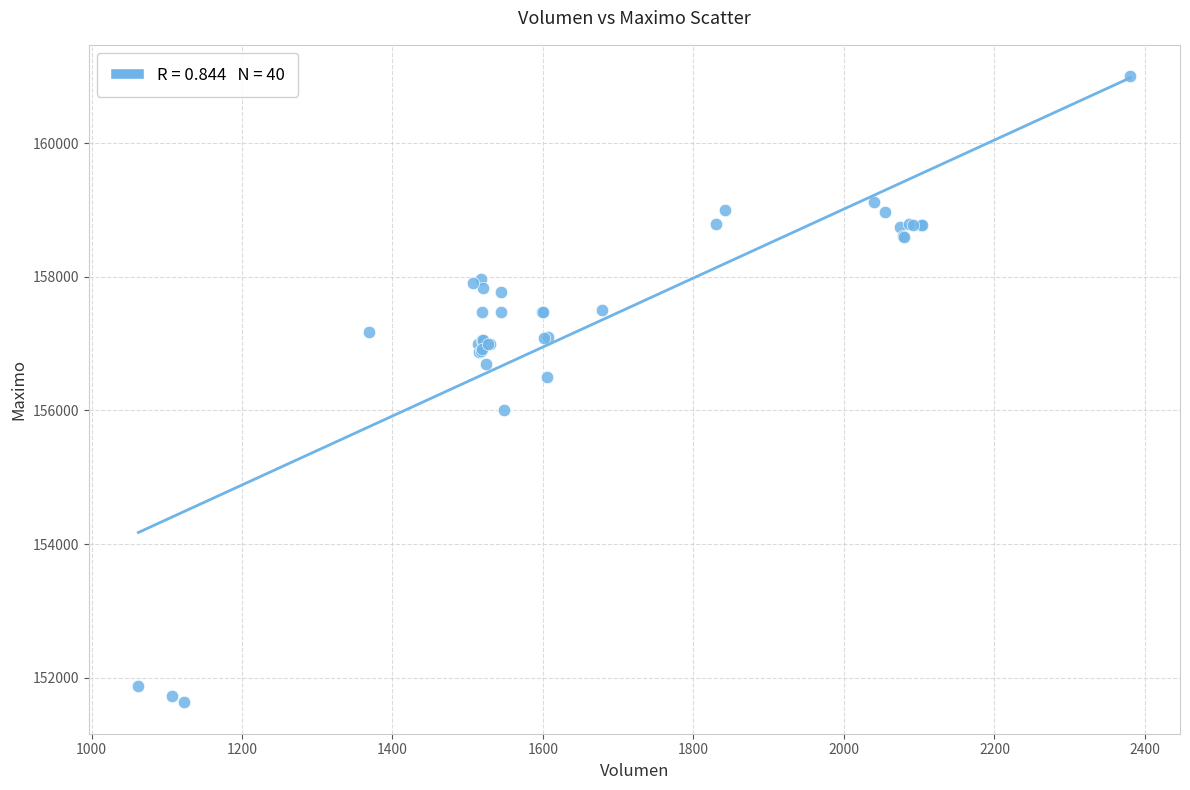

What Y value in the scatter plot is closest to 156316?

156500